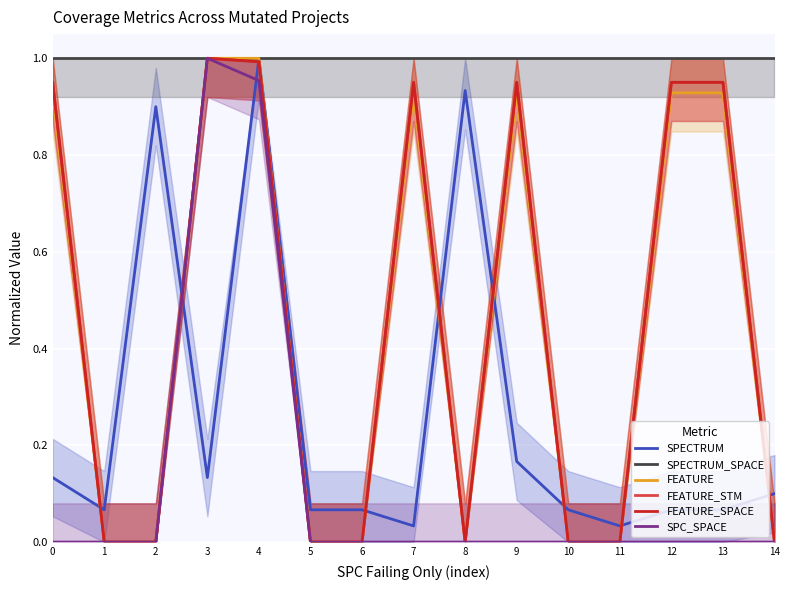

Is it true that FEATURE_STM equals -0.7 at 2?

False